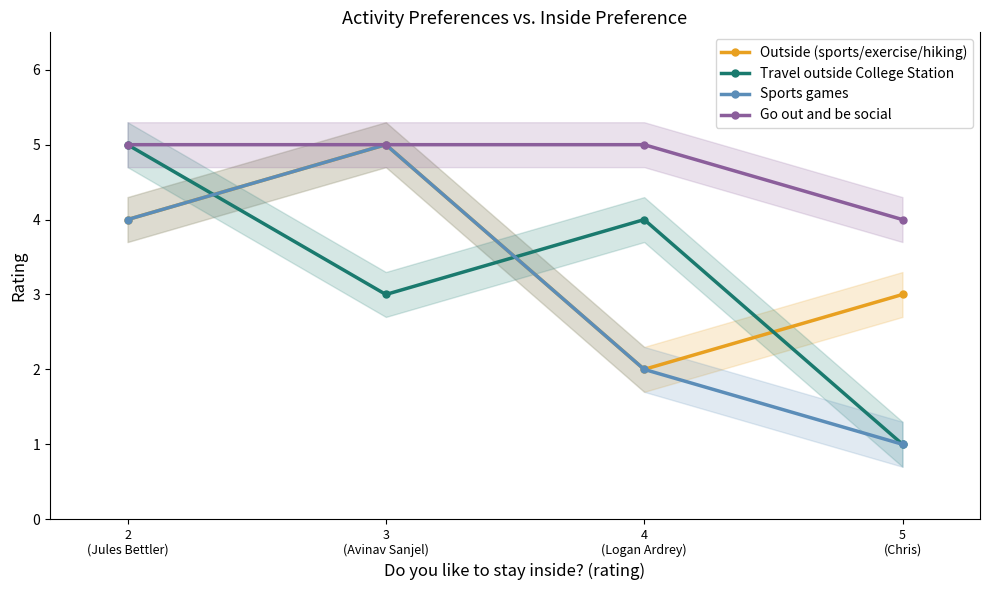

Reading left to right, what are all the values shown in this chart?

Outside (sports/exercise/hiking): 2
(Jules Bettler)=4	3
(Avinav Sanjel)=5	4
(Logan Ardrey)=2	5
(Chris)=3
Travel outside College Station: 2
(Jules Bettler)=5	3
(Avinav Sanjel)=3	4
(Logan Ardrey)=4	5
(Chris)=1
Sports games: 2
(Jules Bettler)=4	3
(Avinav Sanjel)=5	4
(Logan Ardrey)=2	5
(Chris)=1
Go out and be social: 2
(Jules Bettler)=5	3
(Avinav Sanjel)=5	4
(Logan Ardrey)=5	5
(Chris)=4